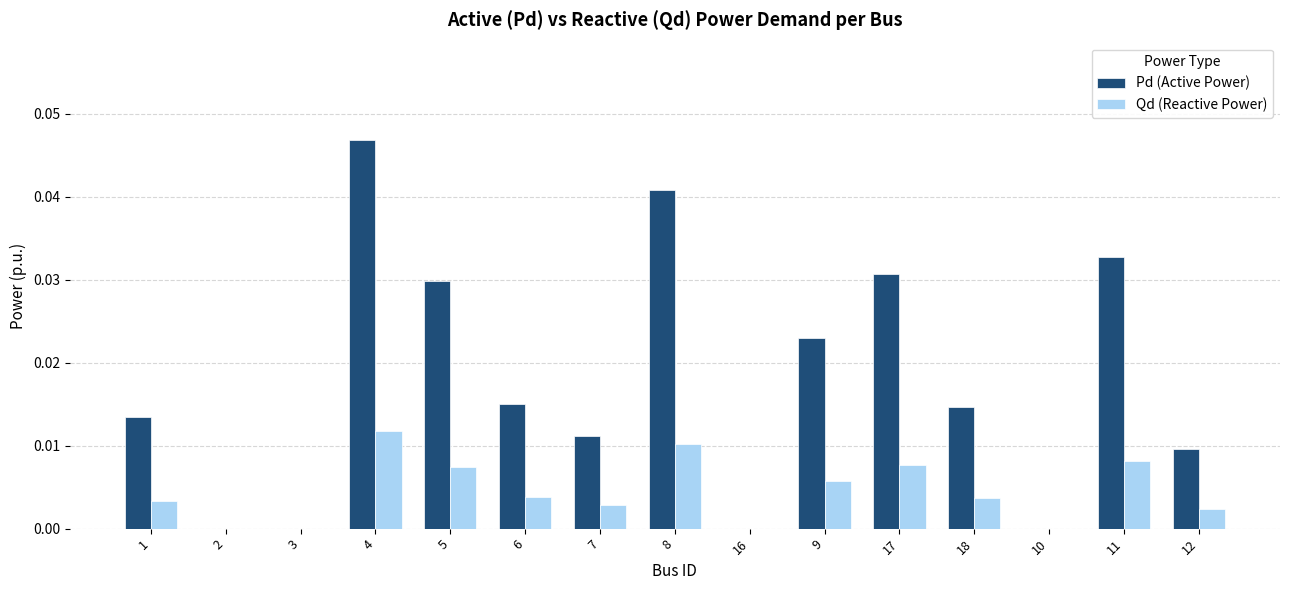

Is the value of Qd (Reactive Power) at 2 greater than the value of Pd (Active Power) at 18?

No